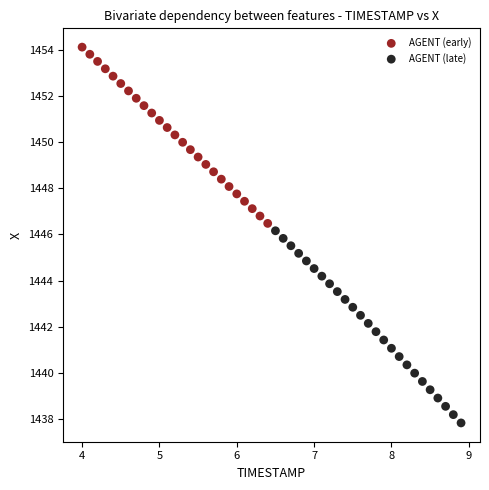

Which series contains the highest Y value?

AGENT (early)